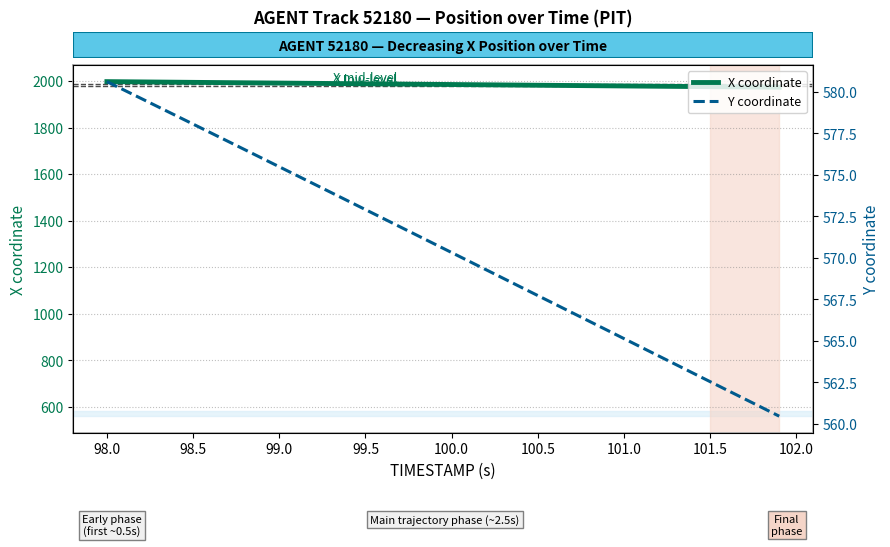

How many lines are shown in the chart?

2